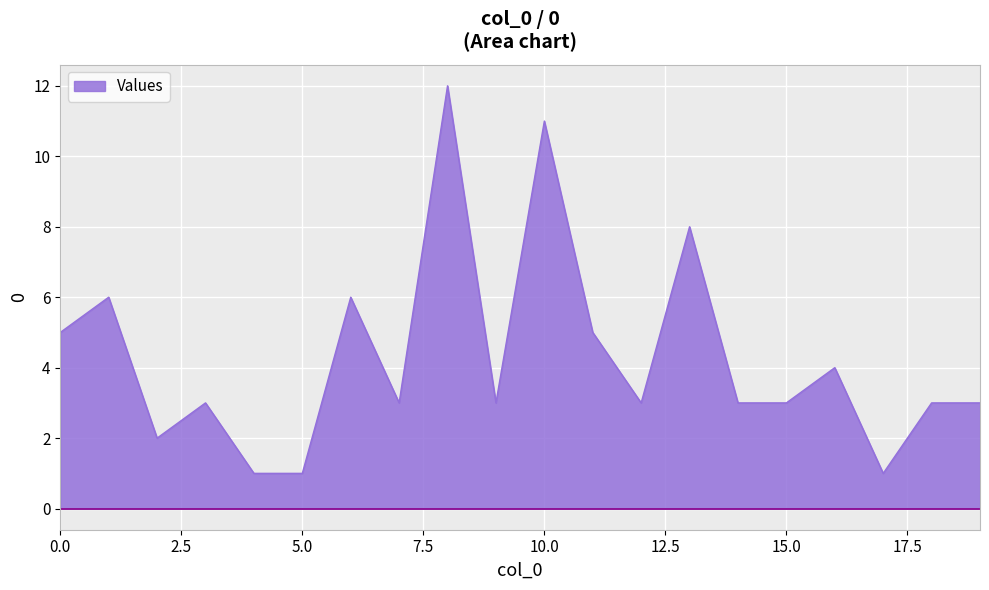

What is the greatest value displayed?

12